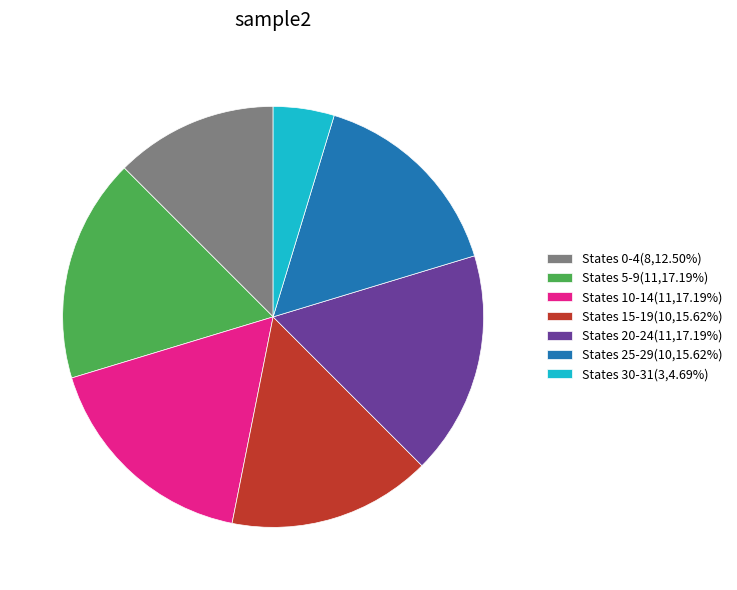

Is the sum of States 15-19(10,15.62%) and States 10-14(11,17.19%) greater than half?

No